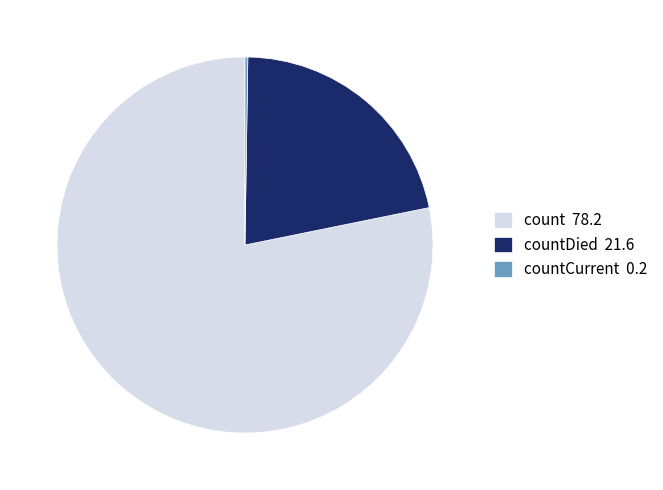

True or false: count 78.2 accounts for 78% of the total.

True